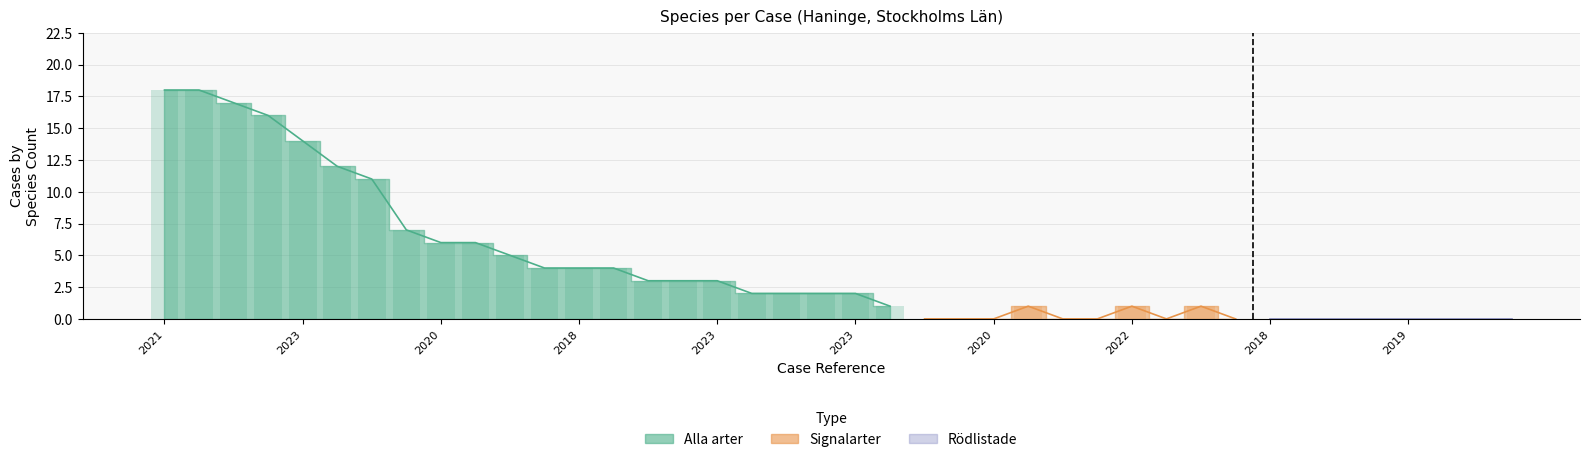

Which has a higher value, A 12265-2019 or A 67868-2021?

A 67868-2021